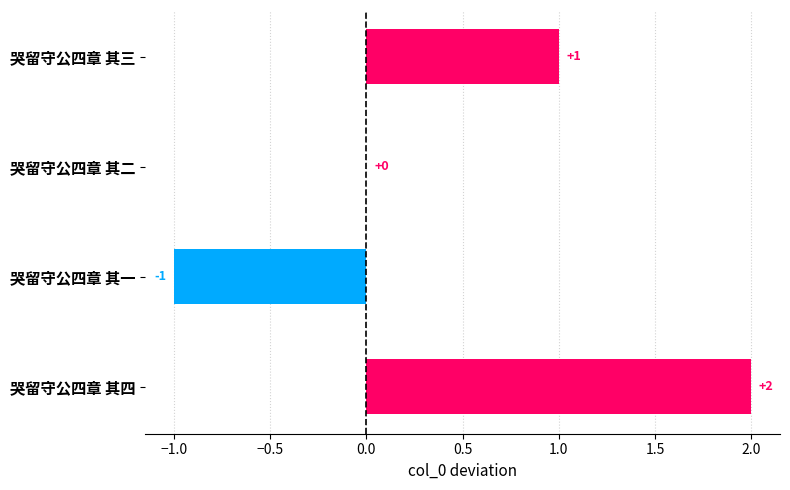

What is the change in value from 哭留守公四章 其四 to 哭留守公四章 其一?

-3